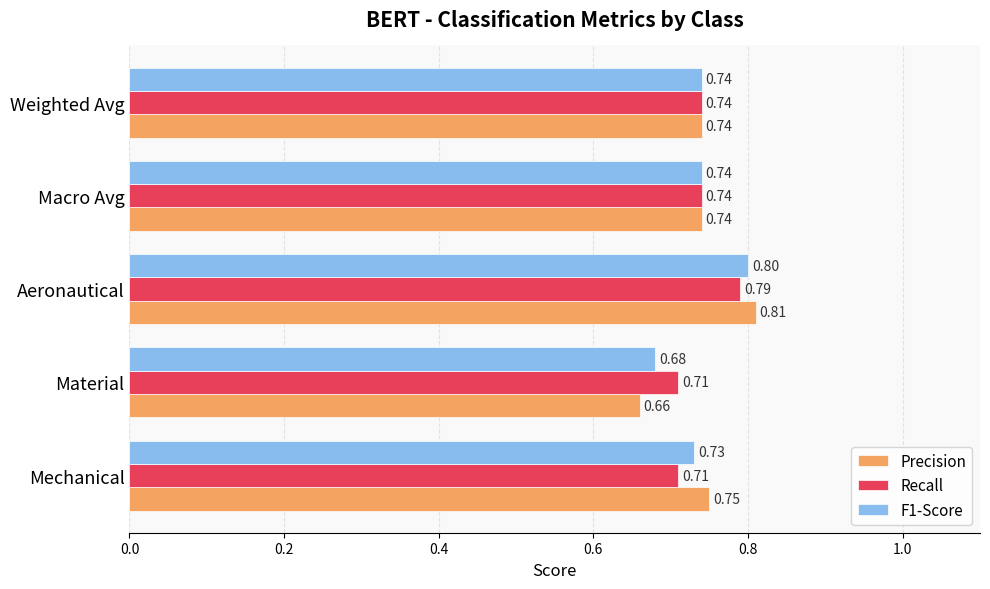

Which label corresponds to the largest value in the chart?

Aeronautical